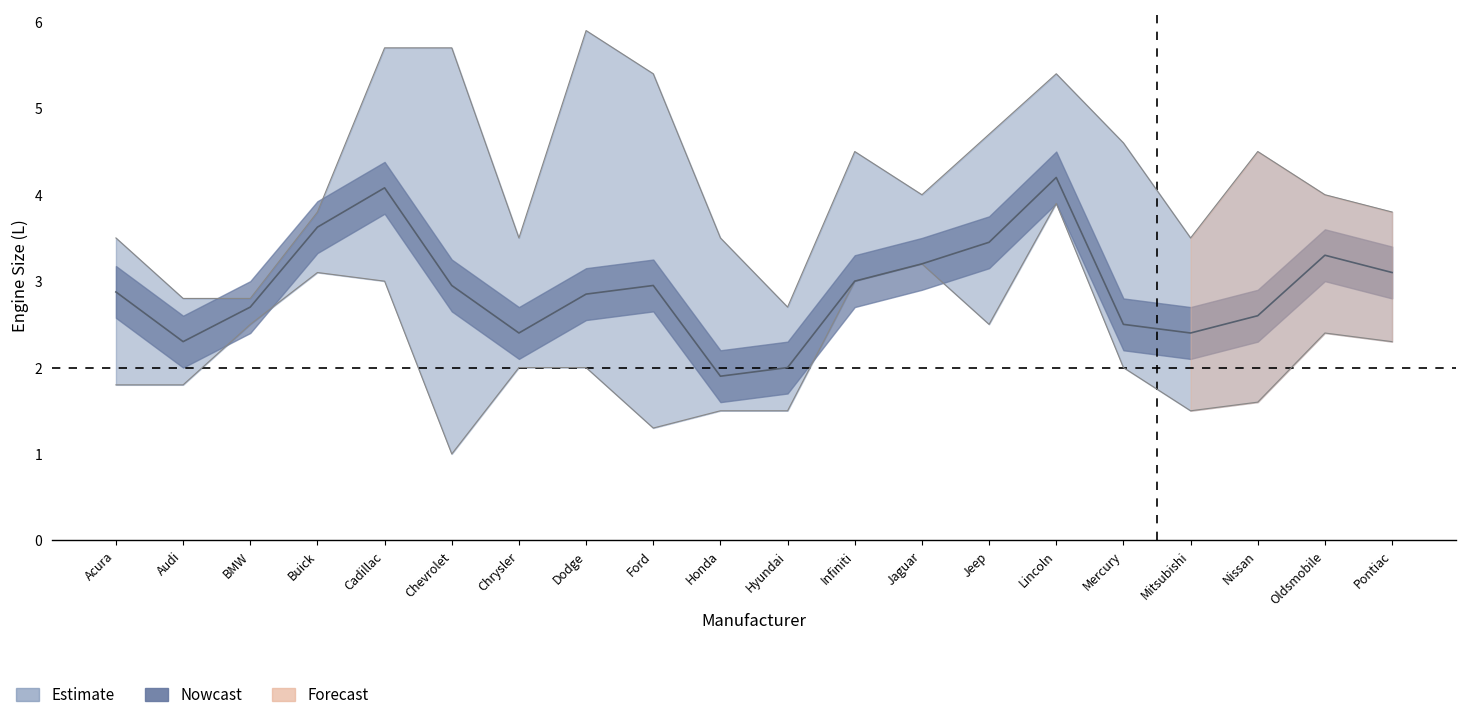

True or false: Engine_size_upper has more than 0 interior local peaks.

True